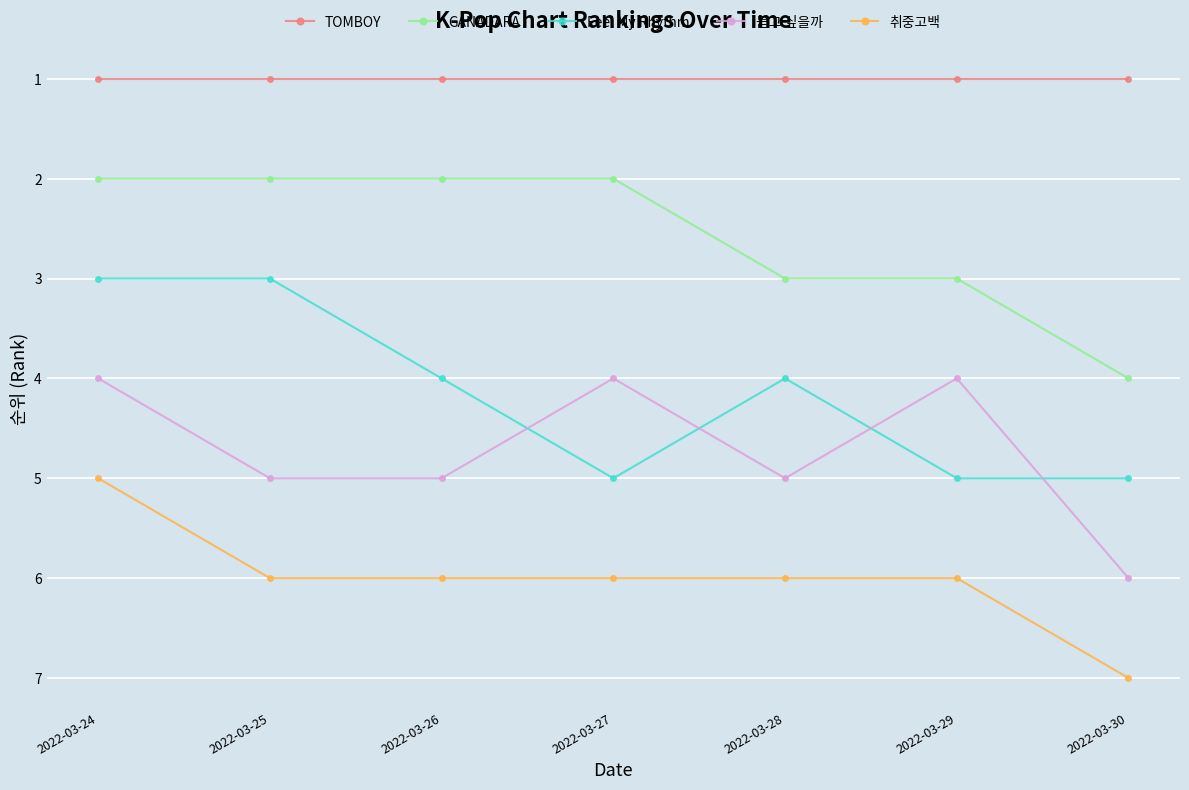

True or false: GANADARA and 취중고백 intersect in this chart.

False